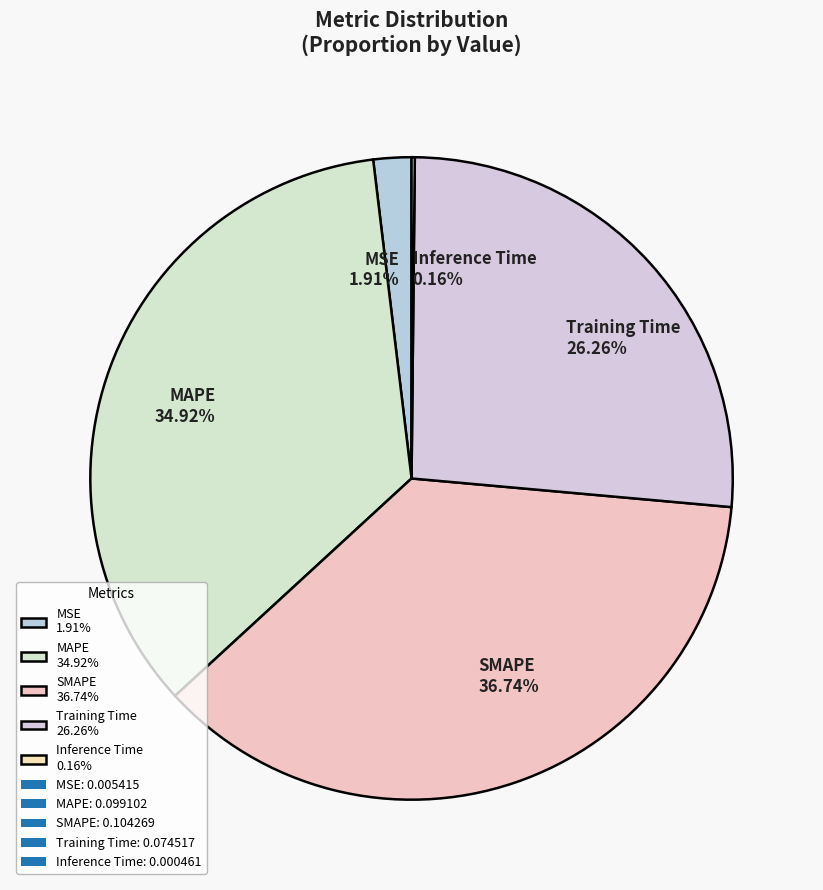

What percentage is the MAPE slice, to the nearest percent?

35%